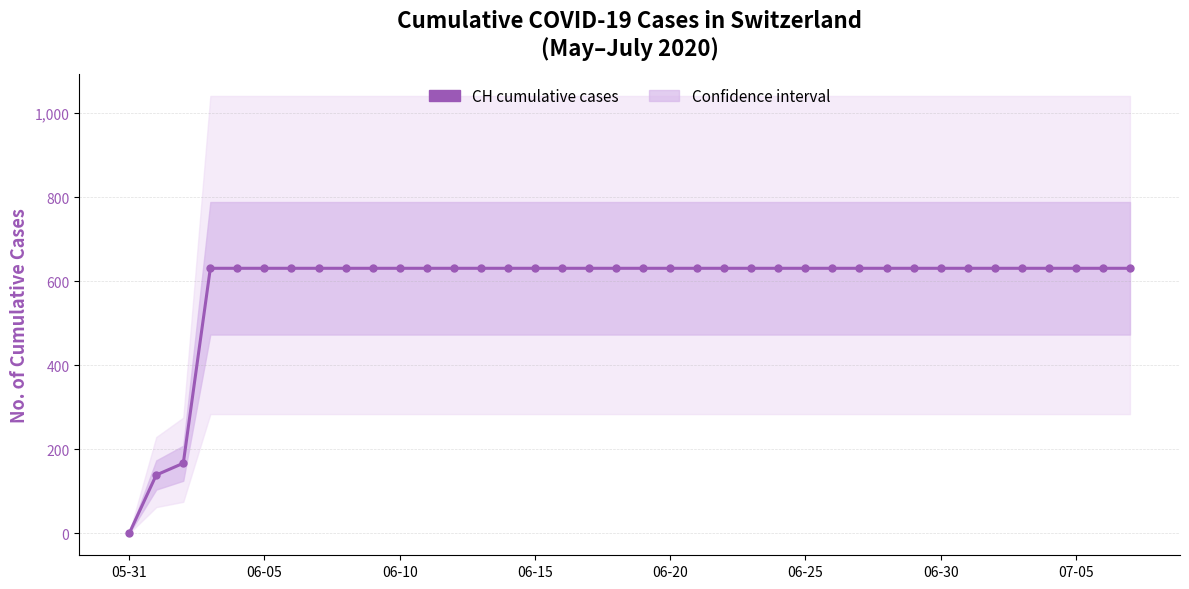

What is the difference between the maximum and minimum values?

631